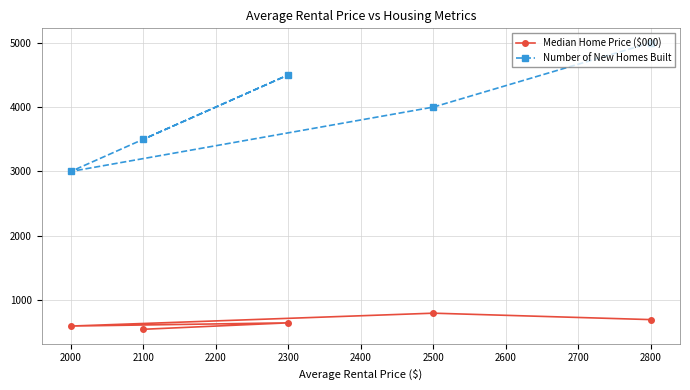

Which series has the widest spread of values?

Number of New Homes Built